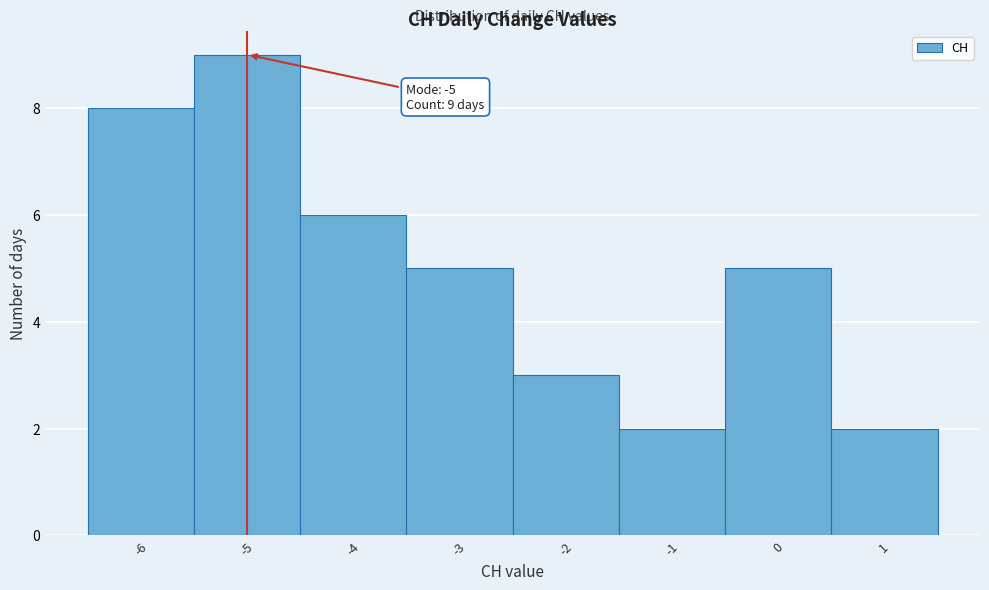

Which range on the x-axis has the tallest bar?

-5.5 to -4.5